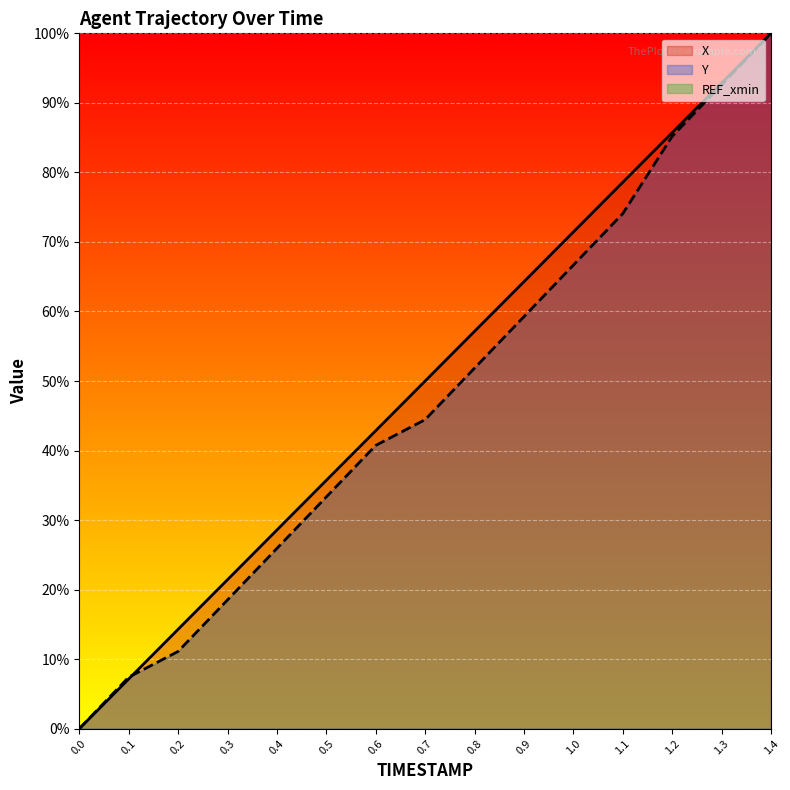

What is the value of the Y point at the 8th from the left?

0.4